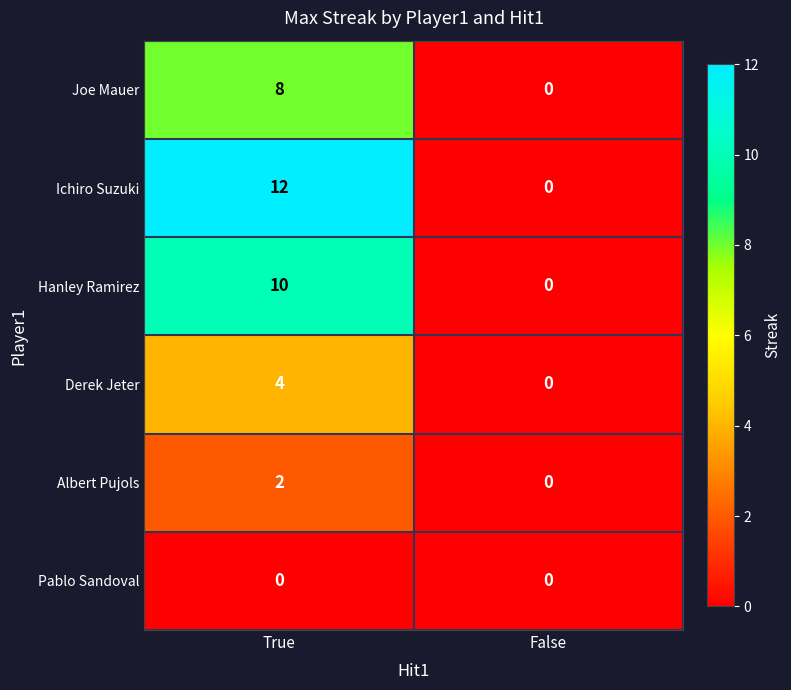

What is the greatest value displayed?

12